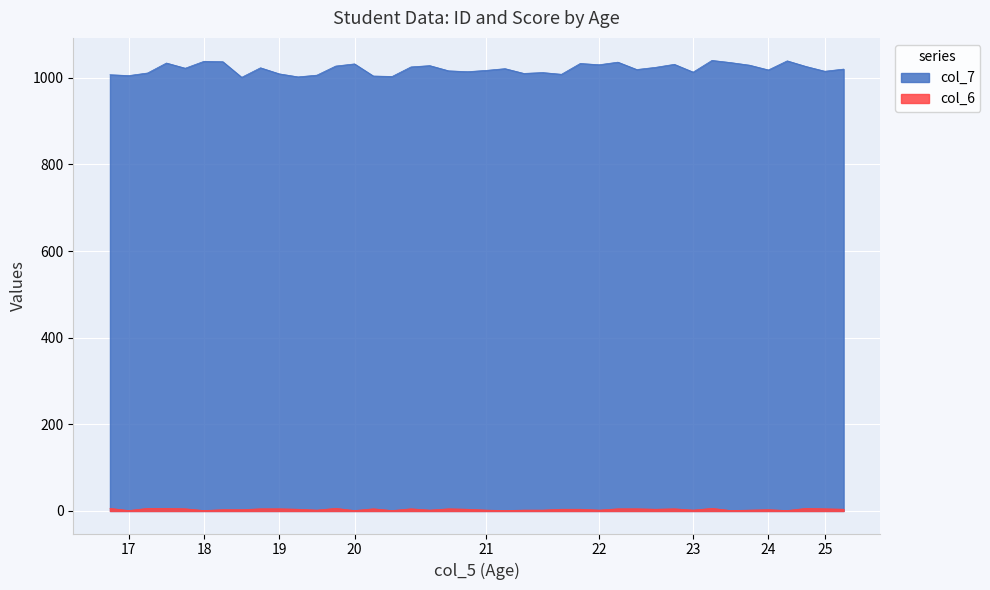

What is the greatest value displayed?

1040